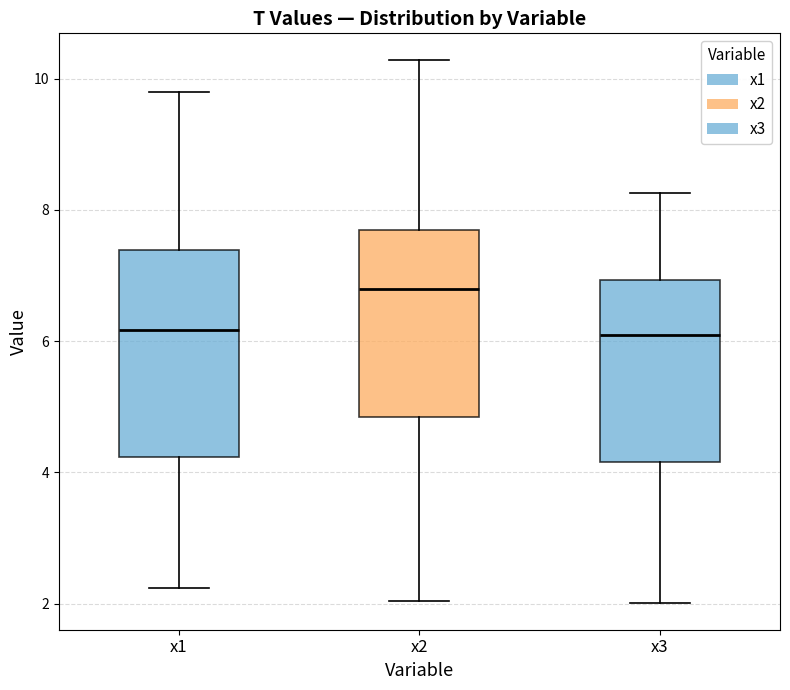

Reading left to right, read every box against the y-axis: the position of its median line, the range the box covers, and the ends of its whiskers. The values are not printed on the chart, so give them approximately, as read against the axis.

x1: median 6.2, box 4.2 to 7.4, whiskers 2.2 to 9.8
x2: median 6.8, box 4.8 to 7.6, whiskers 2.0 to 10.2
x3: median 6.0, box 4.2 to 7.0, whiskers 2.0 to 8.2